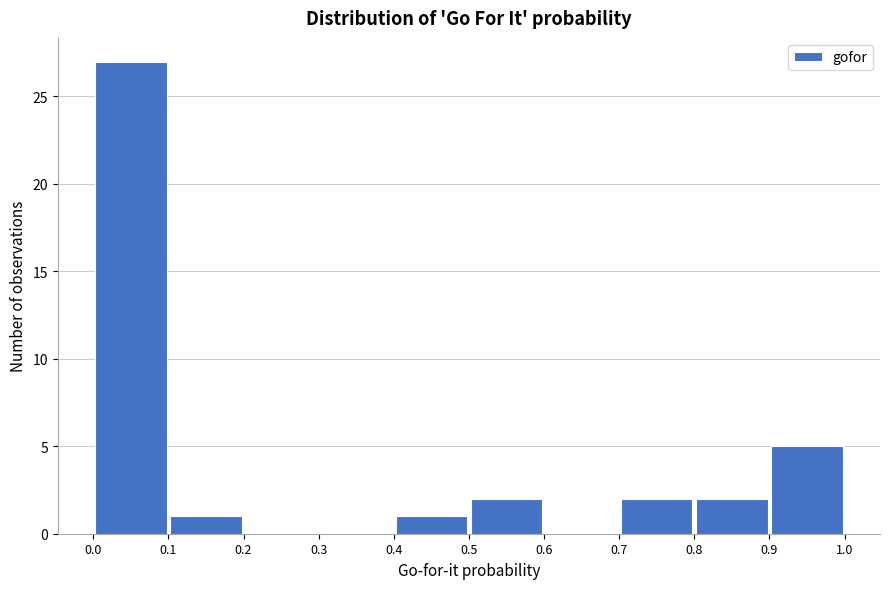

Over which range of the x-axis is the bar tallest?

0.0 to 0.1